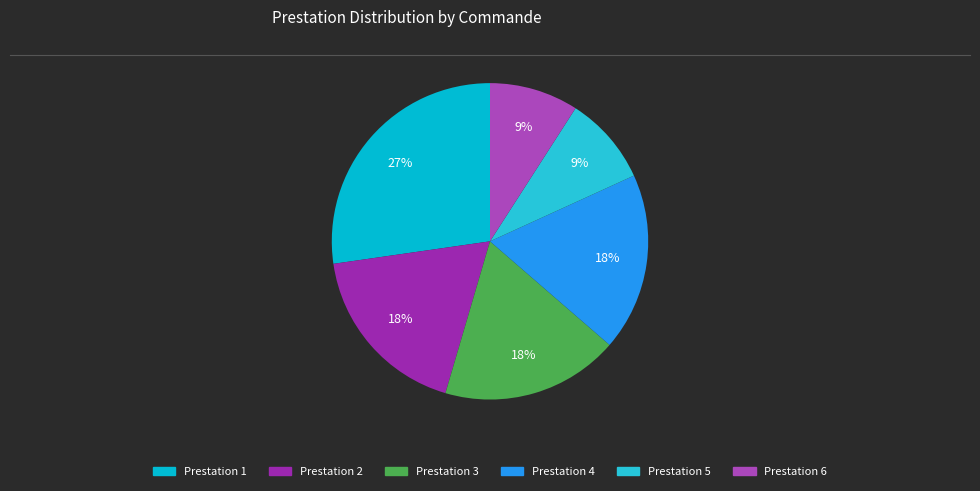

Which category has the biggest portion of the pie?

1